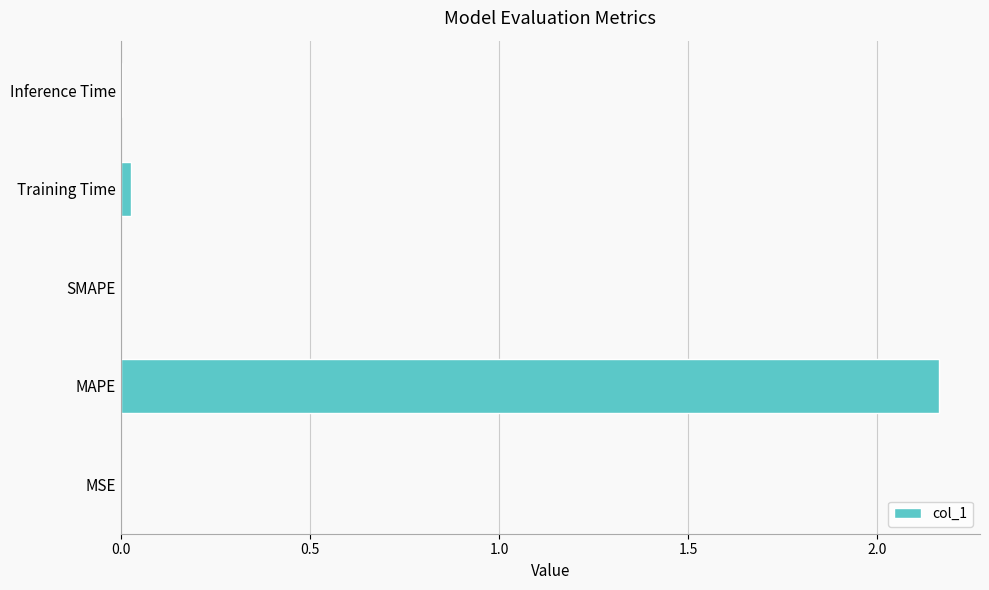

Is it true that the value at MAPE is 0.8?

False